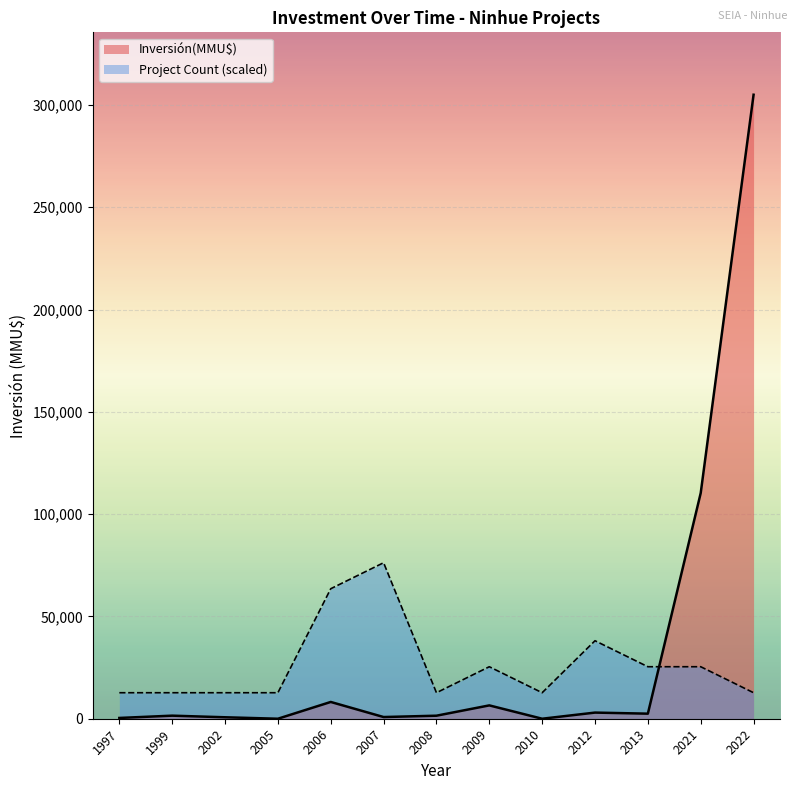

Is the value of Project Count (scaled) at 1997 greater than the value of Inversión(MMU$) at 1999?

Yes